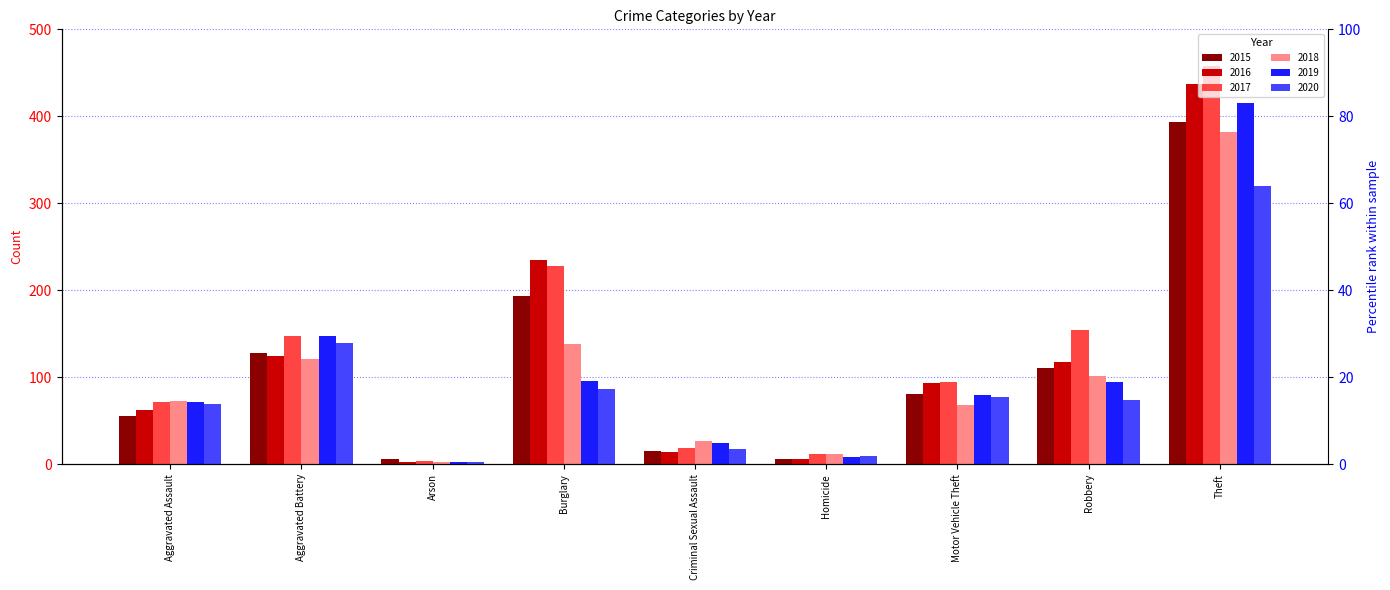

At which category is the sum across all series the highest?

Theft